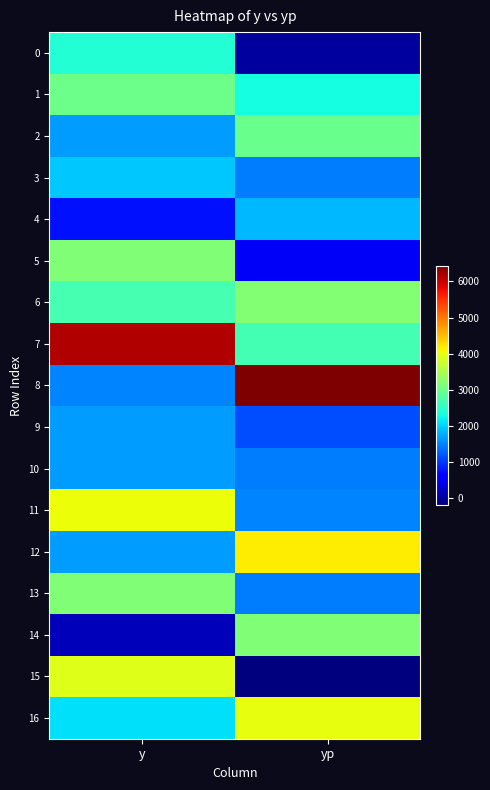

What is the minimum value shown in the chart?

-192.2